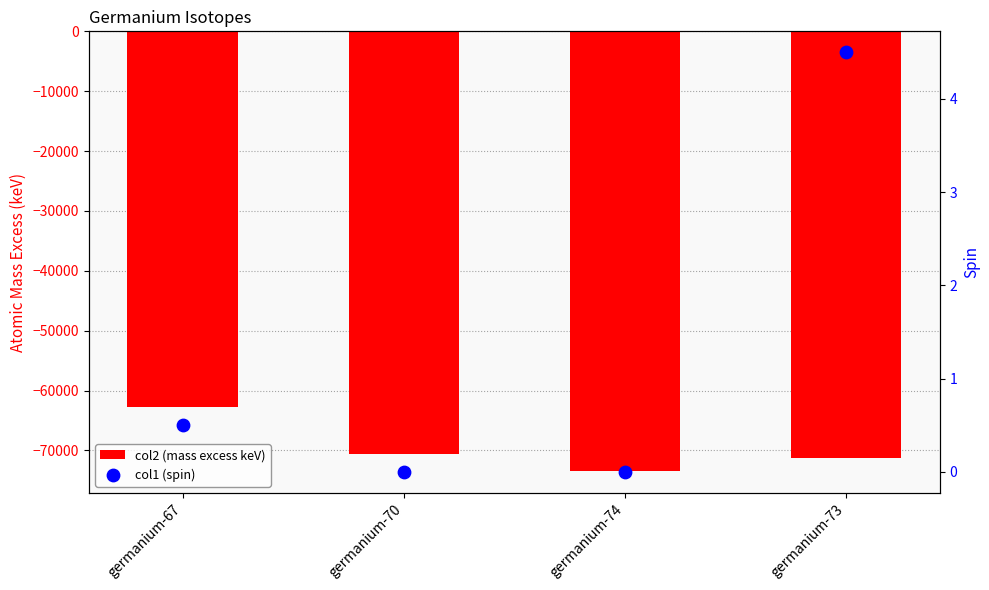

What are all the series names shown in the legend?

col2 (mass excess keV), col1 (spin)